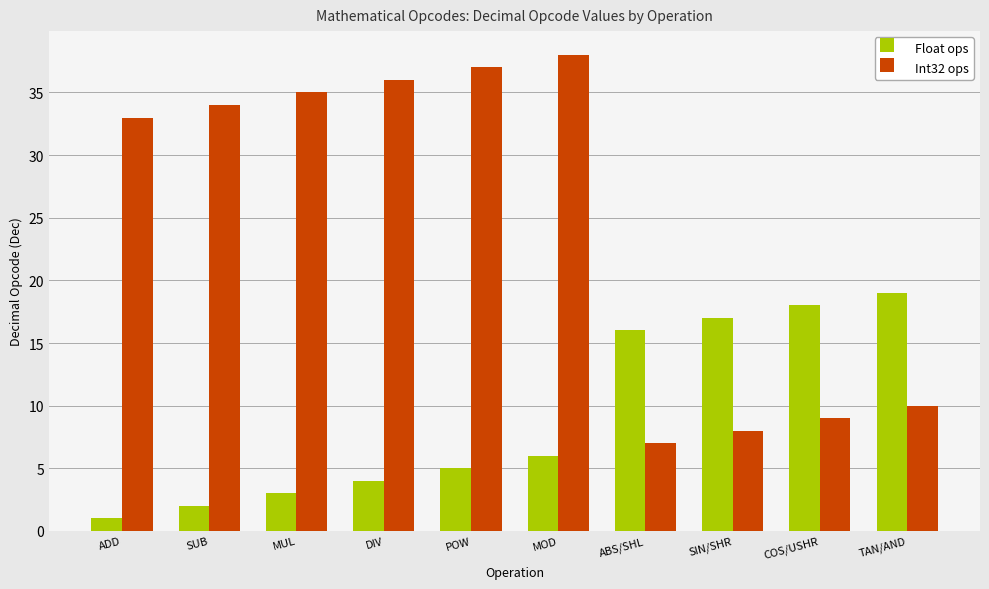

What is the average value of the Int32 ops series?

25